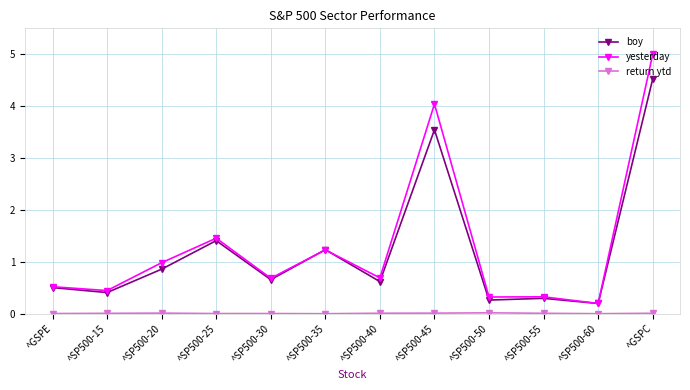

At which label is boy closest to 2?

^SP500-25